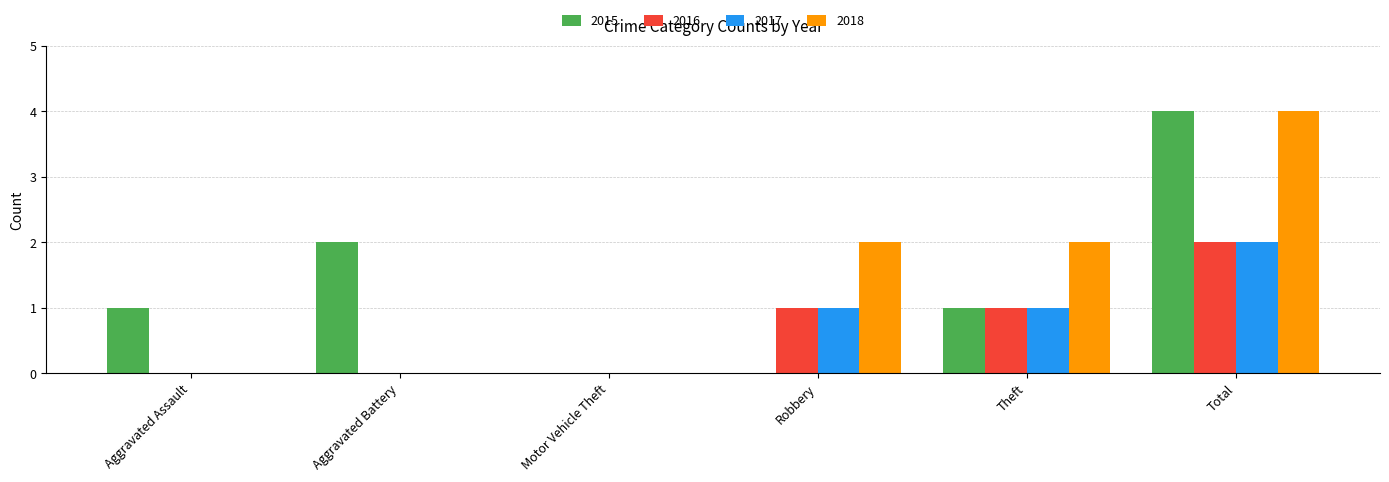

Between Aggravated Assault and Robbery, which series saw the biggest shift?

2018